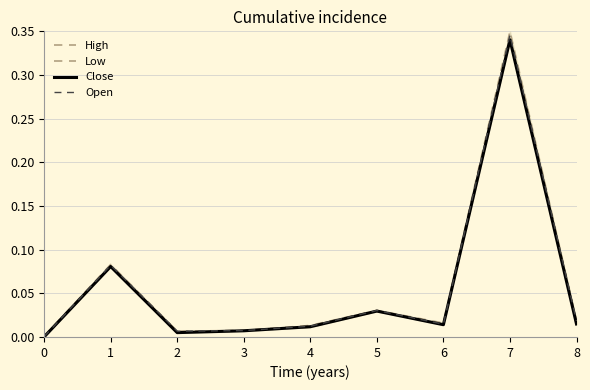

Reading right to left, extract all data points from this chart.

High: 8=0.0	7=0.3	6=0.0	5=0.0	4=0.0	3=0.0	2=0.0	1=0.1	0=0.0
Low: 8=0.0	7=0.3	6=0.0	5=0.0	4=0.0	3=0.0	2=0.0	1=0.1	0=0.0
Close: 8=0.0	7=0.3	6=0.0	5=0.0	4=0.0	3=0.0	2=0.0	1=0.1	0=0.0
Open: 8=0.0	7=0.3	6=0.0	5=0.0	4=0.0	3=0.0	2=0.0	1=0.1	0=0.0